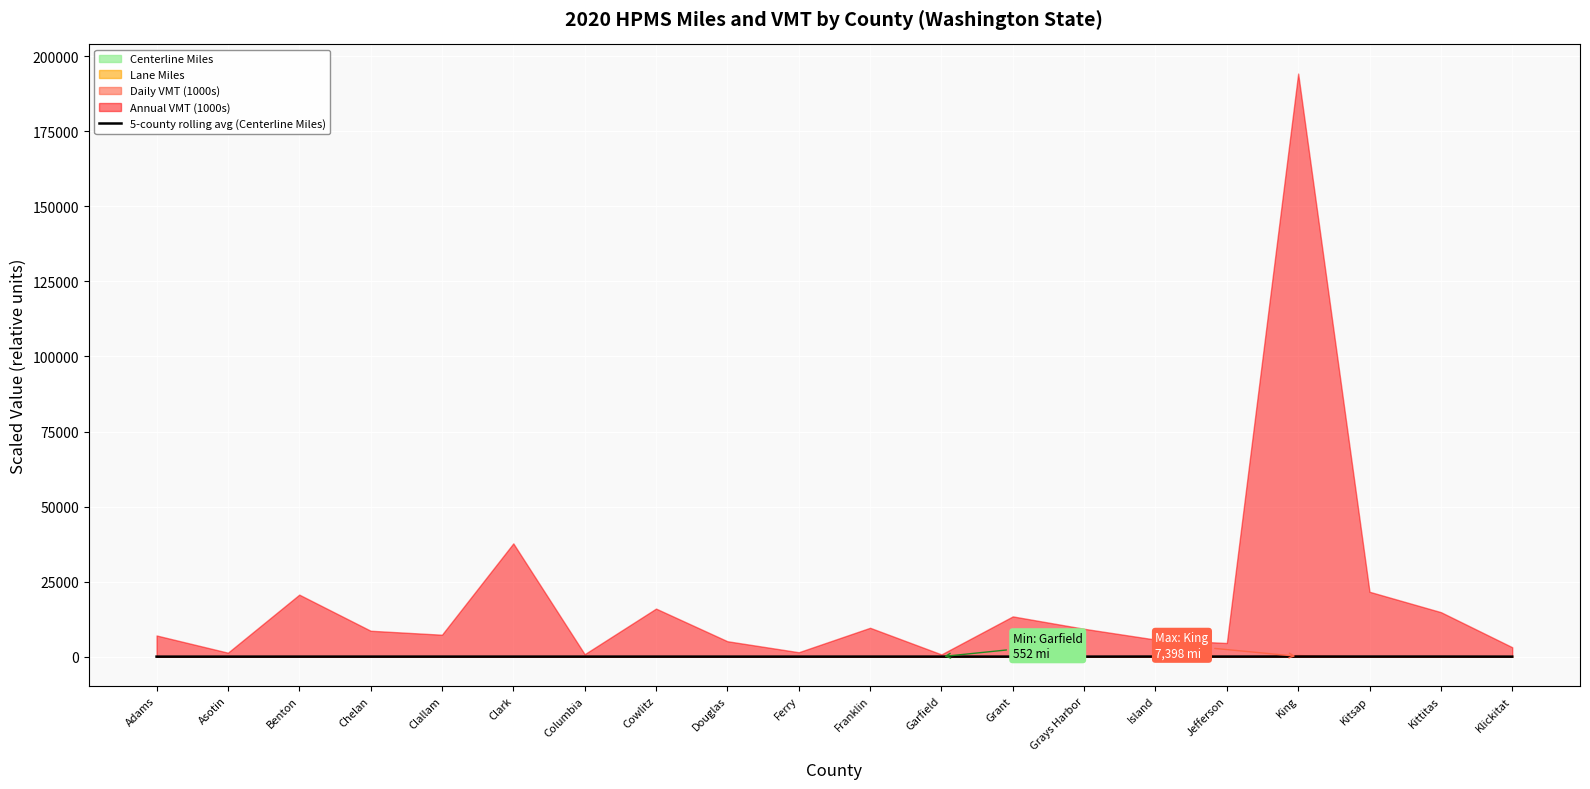

How many interior local valleys (lower than both neighbors) does the data have?

4